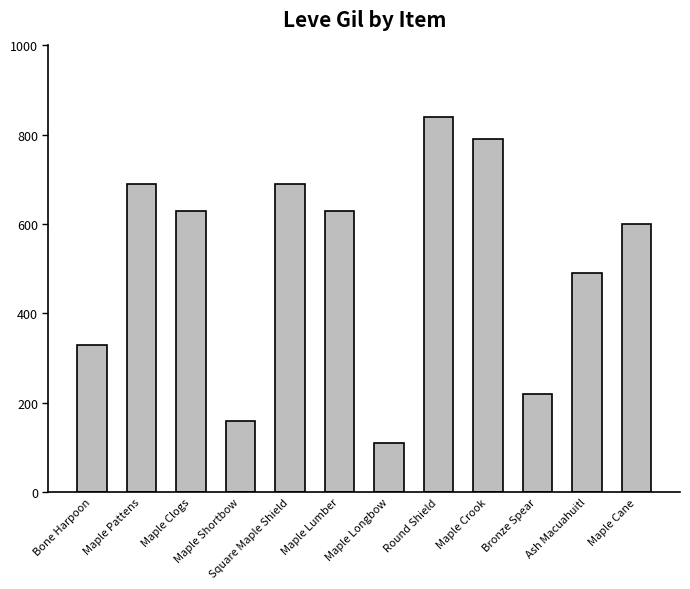

Is it true that the value at Maple Longbow is 110?

True